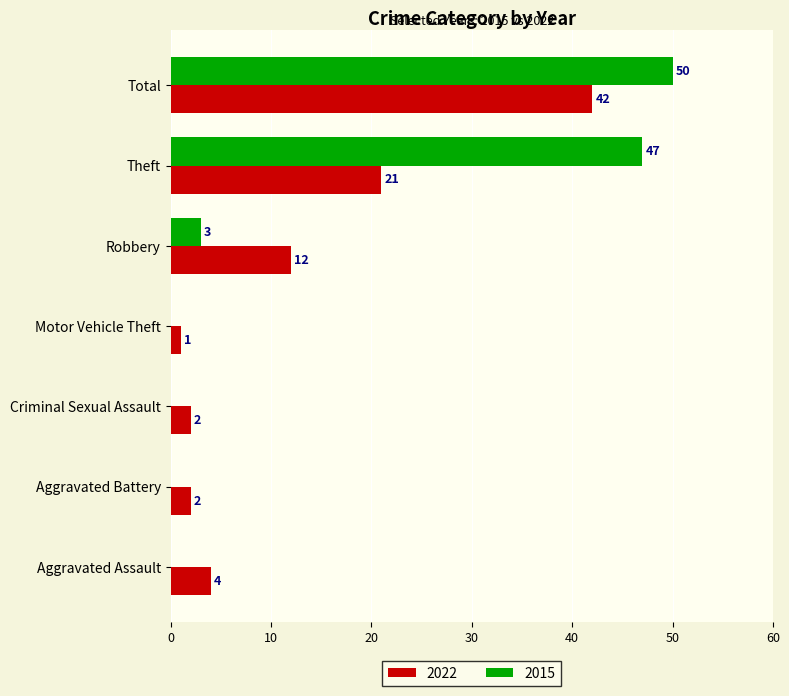

Where is 2015 nearest to the value 25?

Robbery